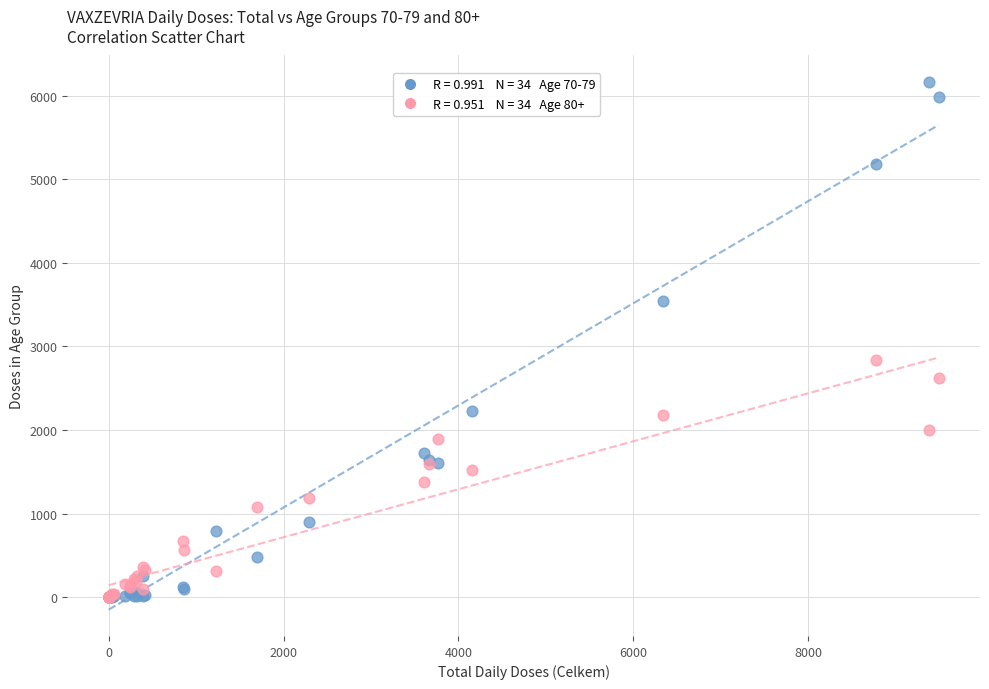

Across all series, what Y value is closest to 3081?

2832